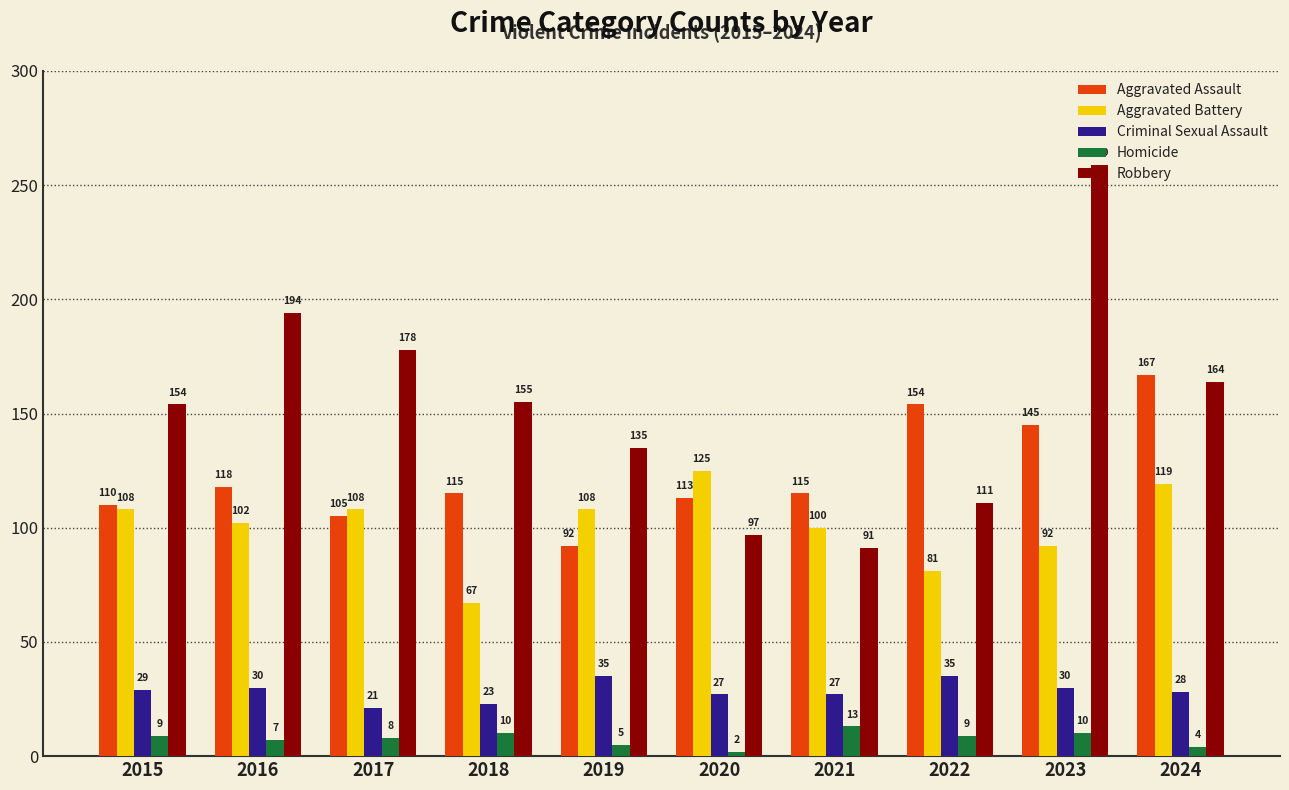

True or false: Robbery has a value of 44 at 2021.

False